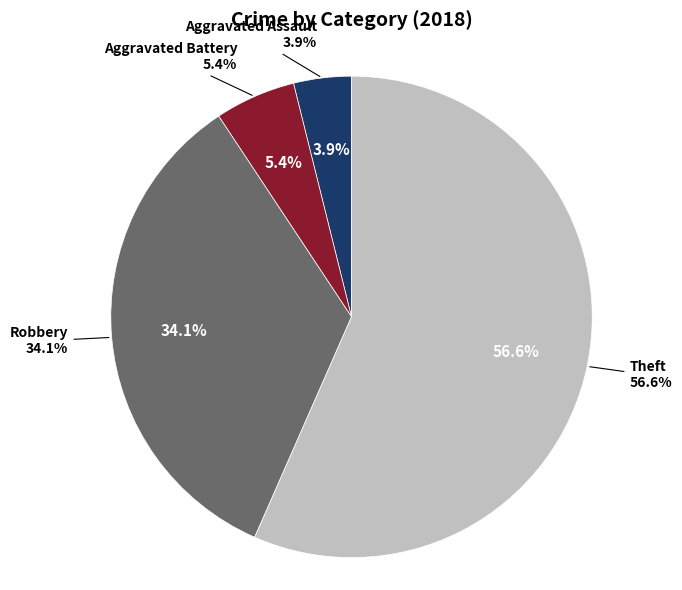

The Robbery slice represents 34% of the pie. True or false?

True